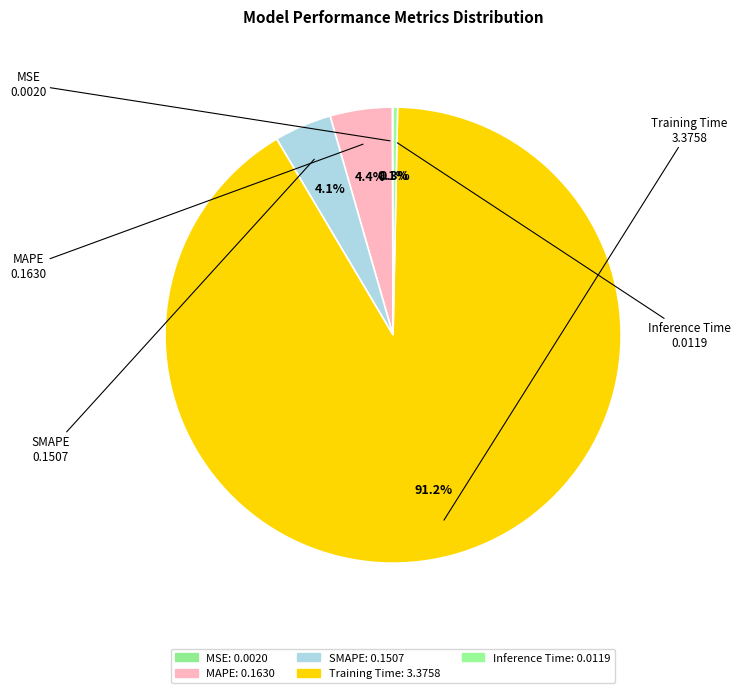

What is the smallest slice in the pie chart?

MSE